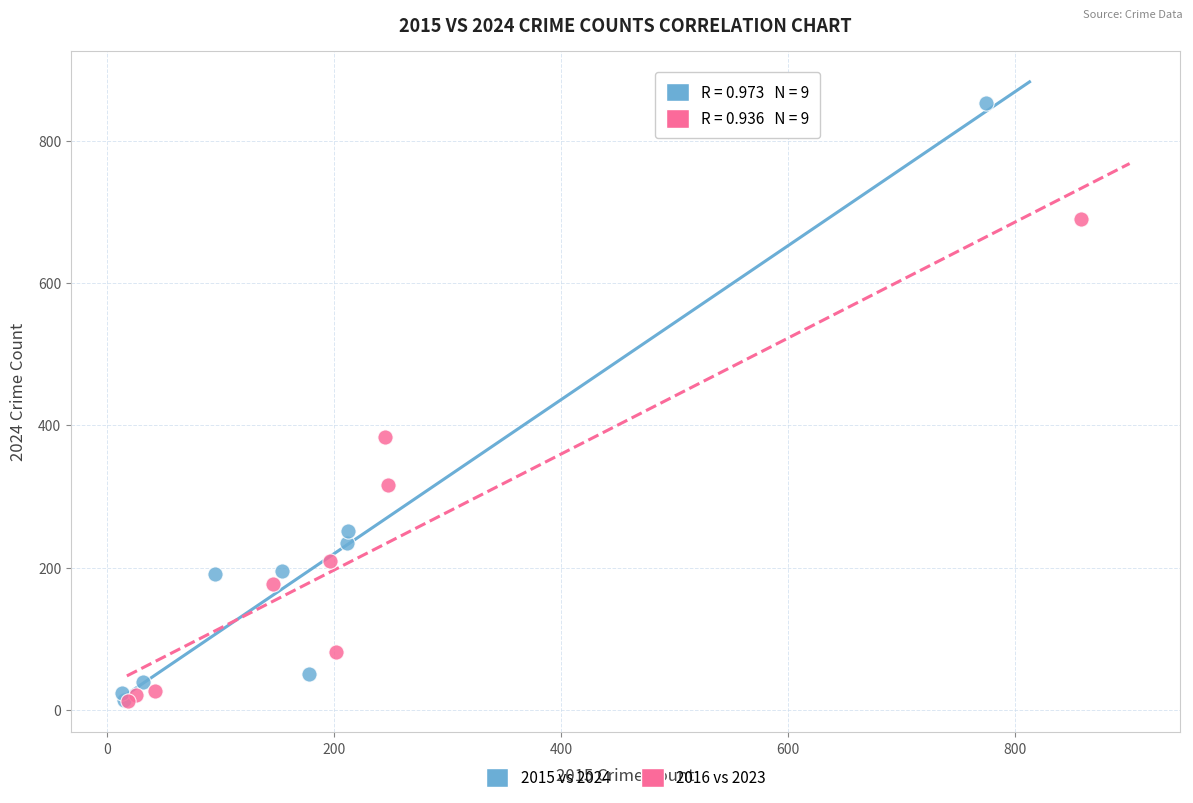

Which series contains the highest Y value?

2015 vs 2024